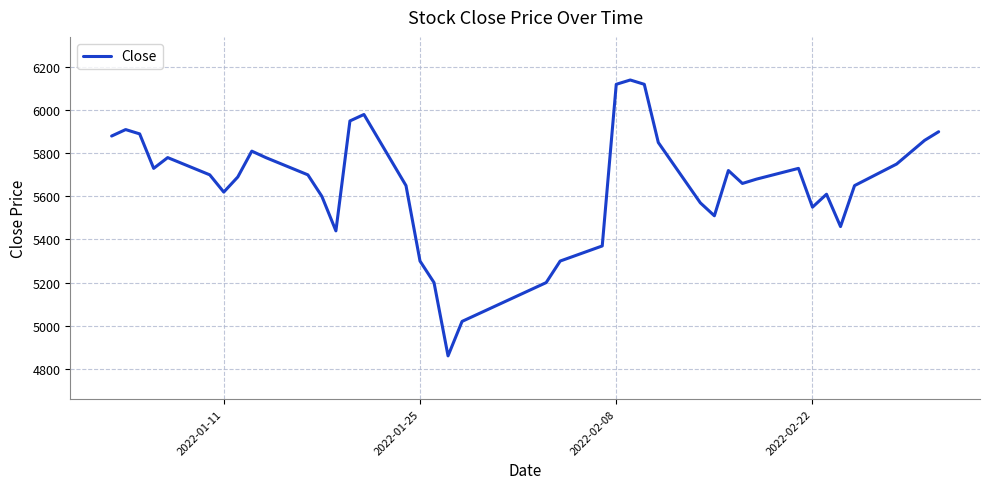

What is the difference between the maximum and minimum values?

1280